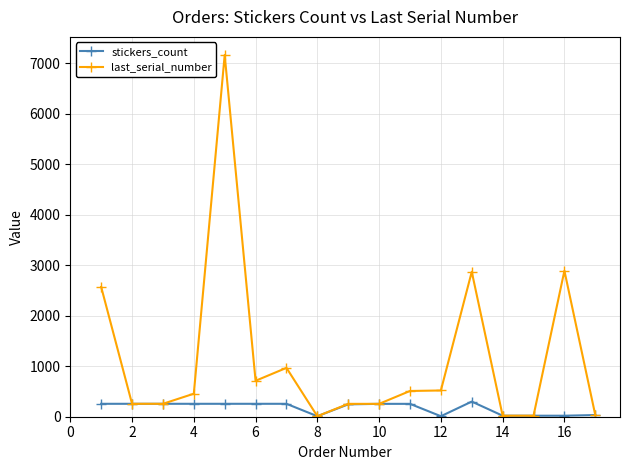

Rank the series by their maximum value, from lowest to highest.

stickers_count, last_serial_number